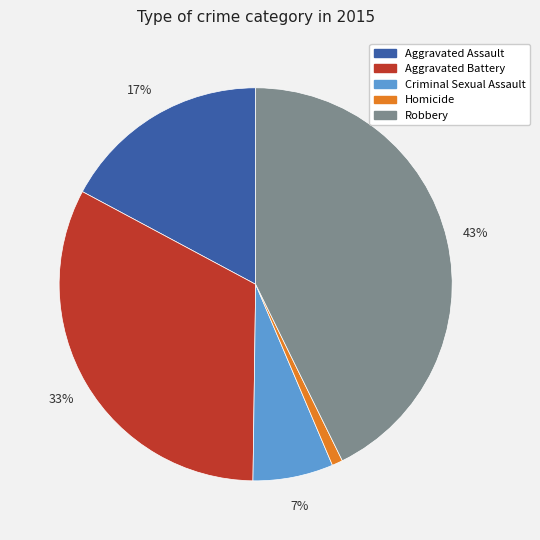

Which has a higher value, Aggravated Battery or Criminal Sexual Assault?

Aggravated Battery